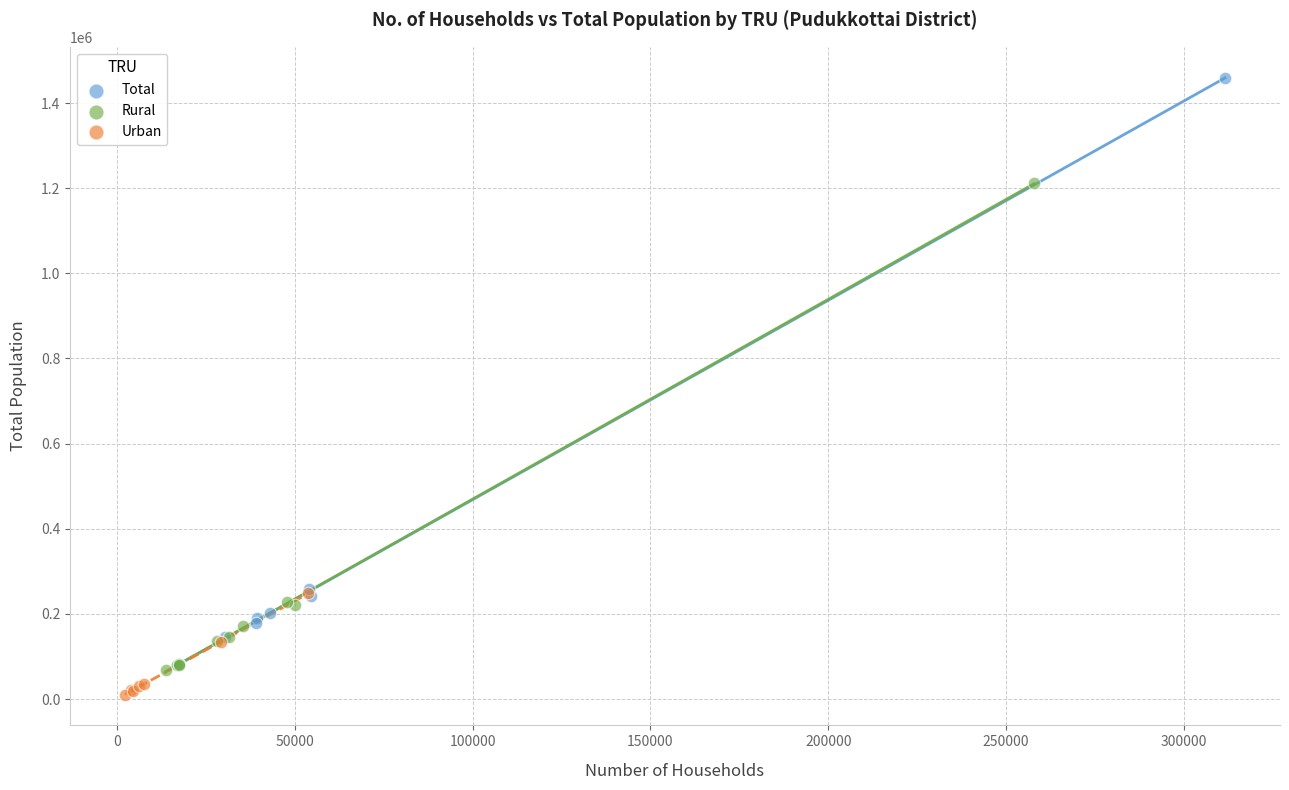

Which series reaches the maximum Y coordinate?

Total